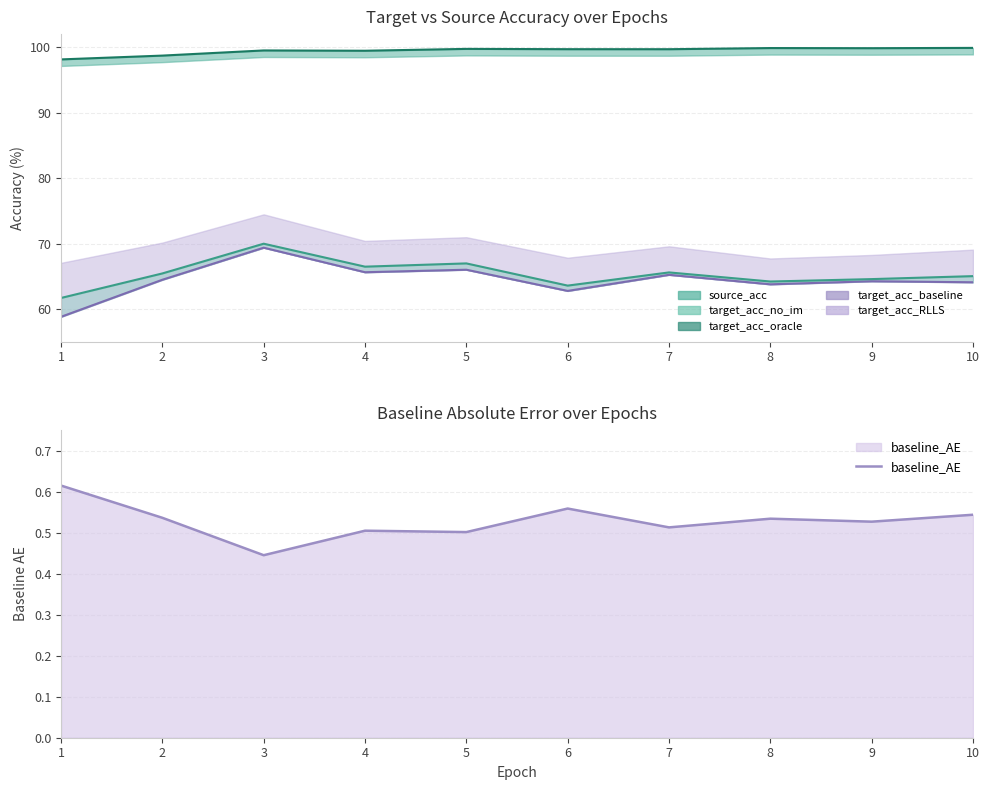

What is the minimum value shown in the chart?

0.4